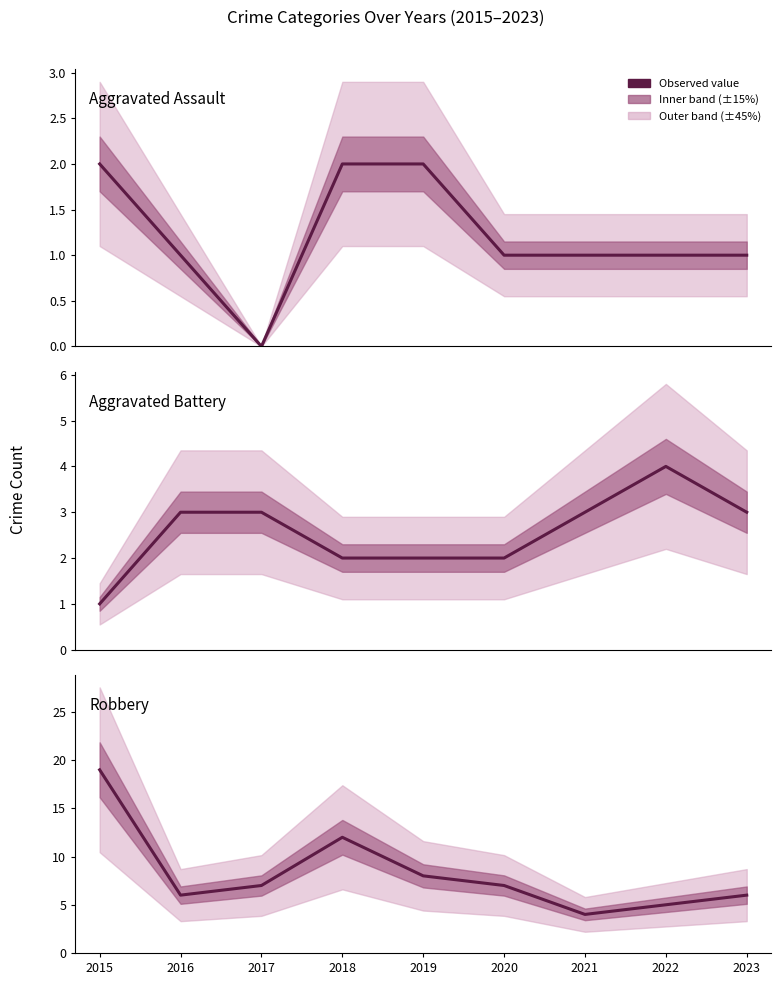

Where is Robbery nearest to the value 11?

2018